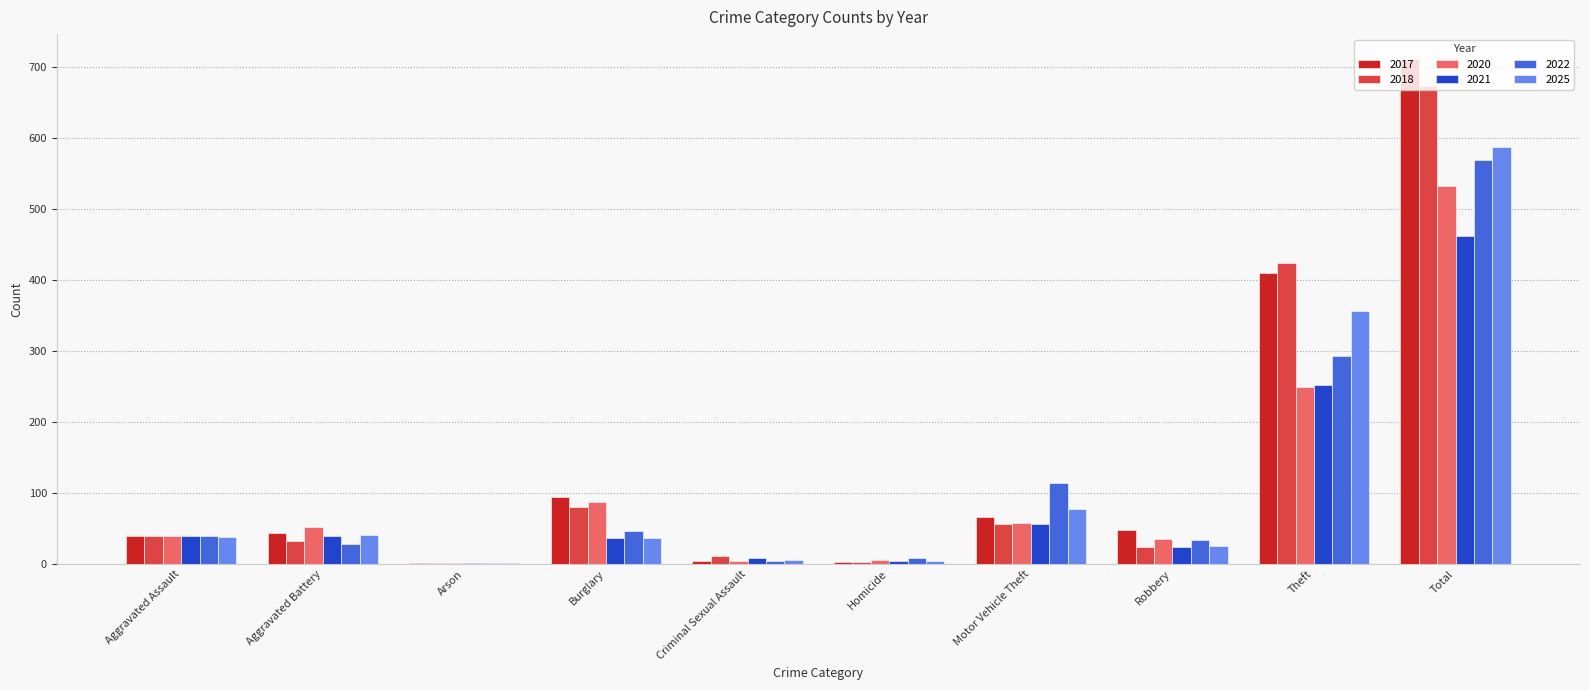

At which category does the chart reach its peak across all series?

Total